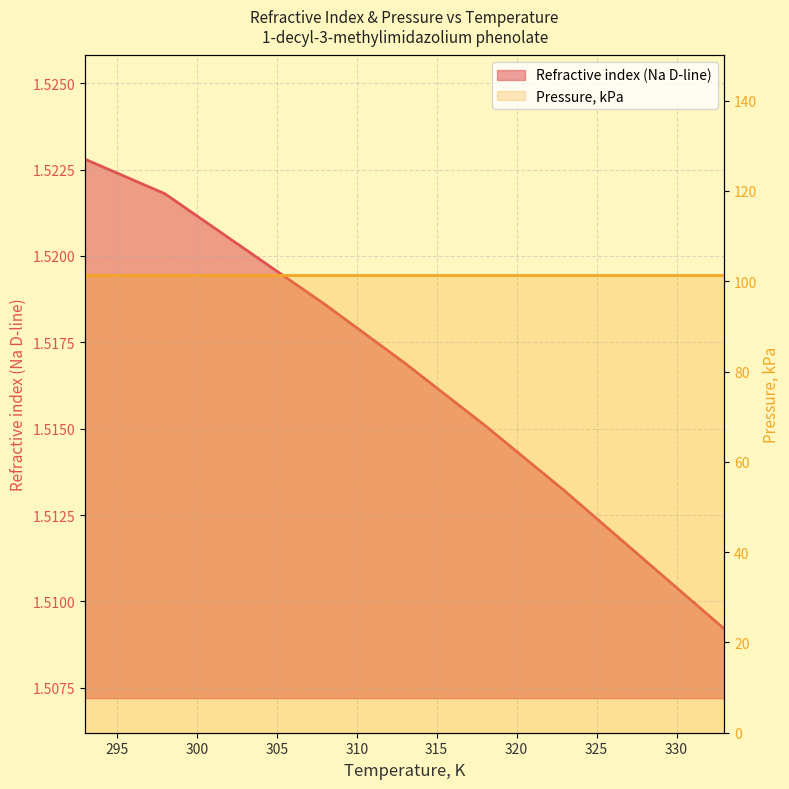

Reading left to right, extract all data points from this chart.

293=1.5	298=1.5	303=1.5	308=1.5	313=1.5	318=1.5	323=1.5	328=1.5	333=1.5